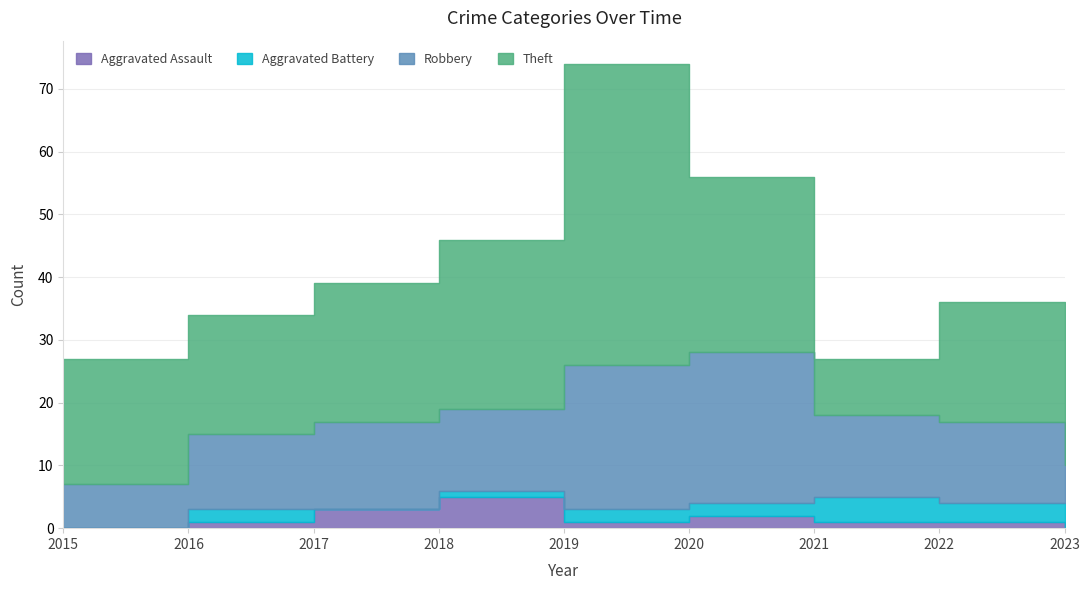

True or false: Aggravated Battery and Robbery intersect in this chart.

False